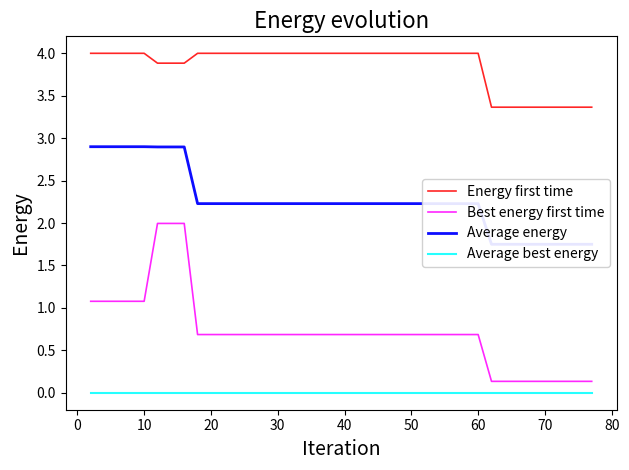

Rank the series by their maximum value, from lowest to highest.

Average best energy, Best energy first time, Average energy, Energy first time